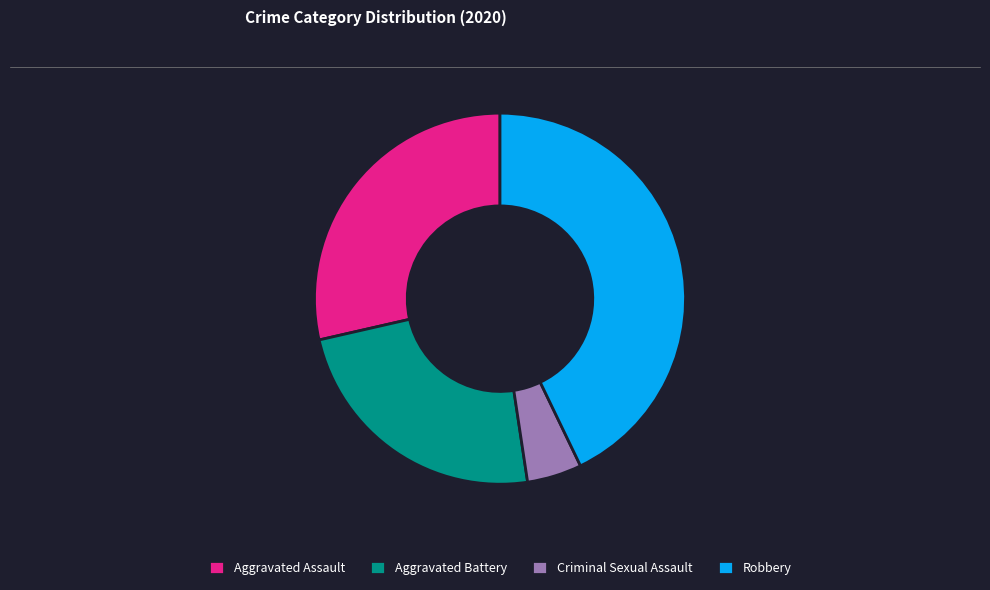

True or false: Aggravated Battery accounts for 24% of the total.

True